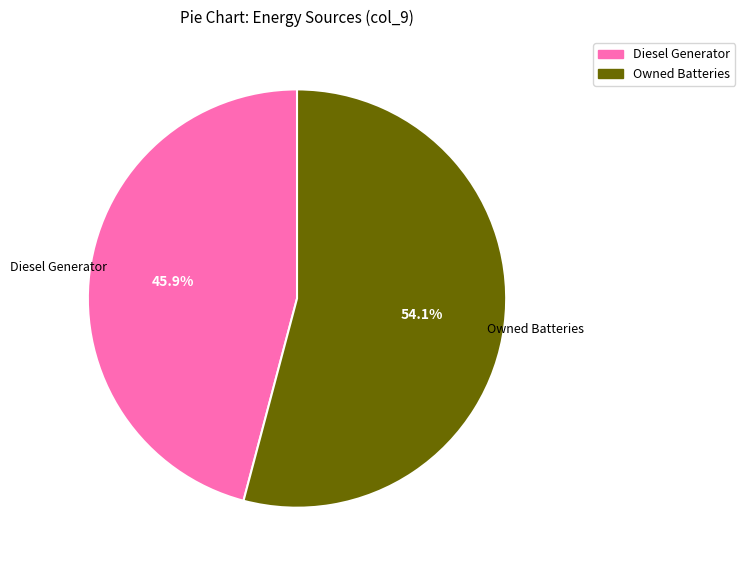

Is there a majority slice in this chart?

Yes